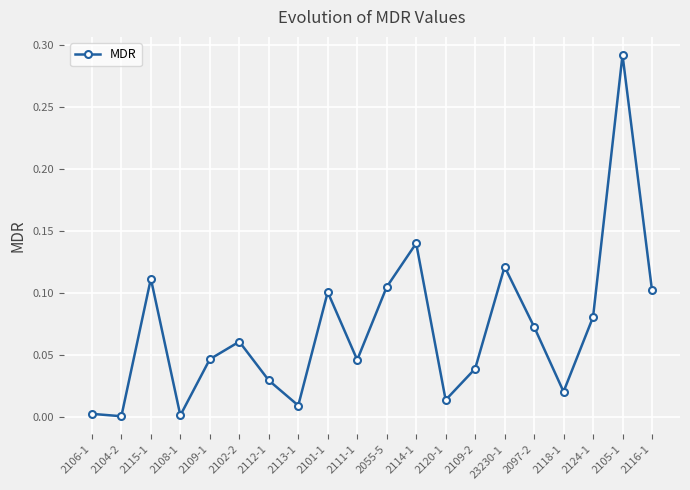

What is the change in value from 2113-1 to 2114-1?

+0.1